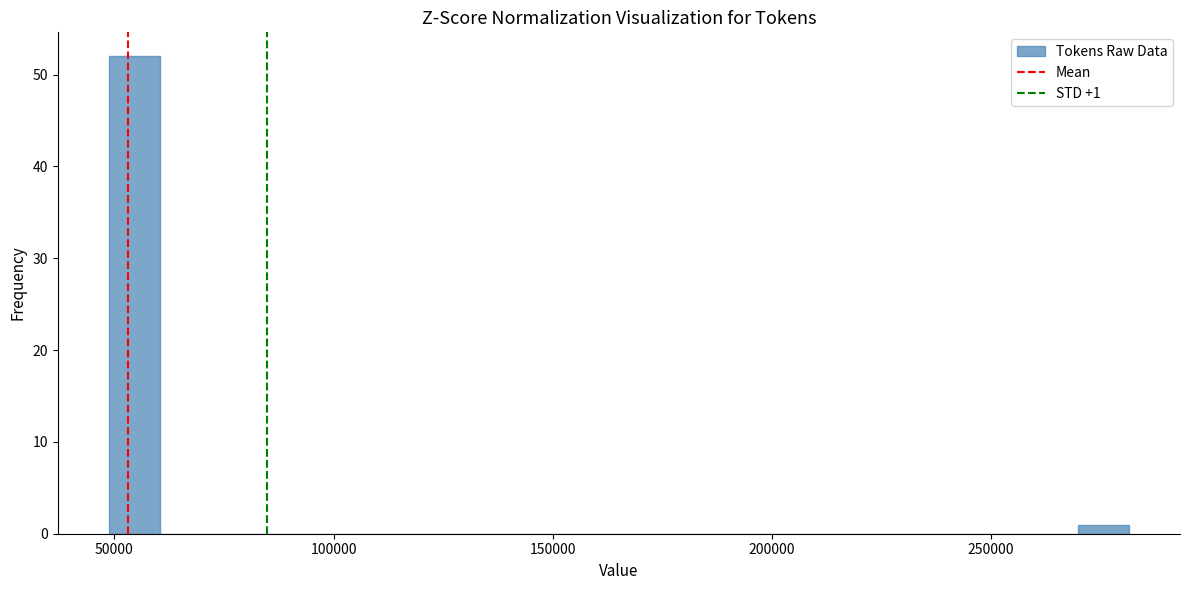

Read against the x-axis, roughly where is the centre of the tallest bar?

55000